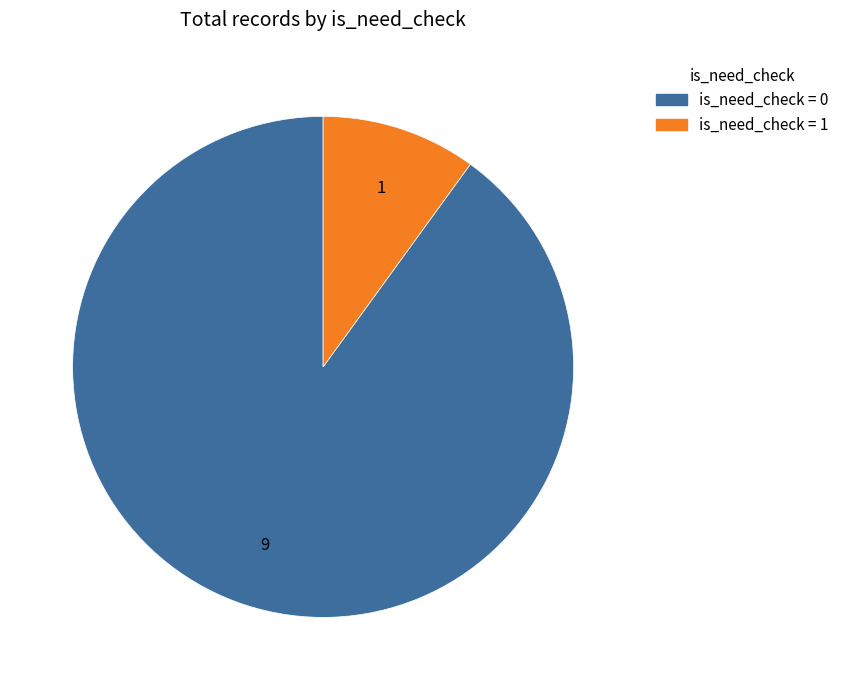

Does any single category account for the majority?

Yes